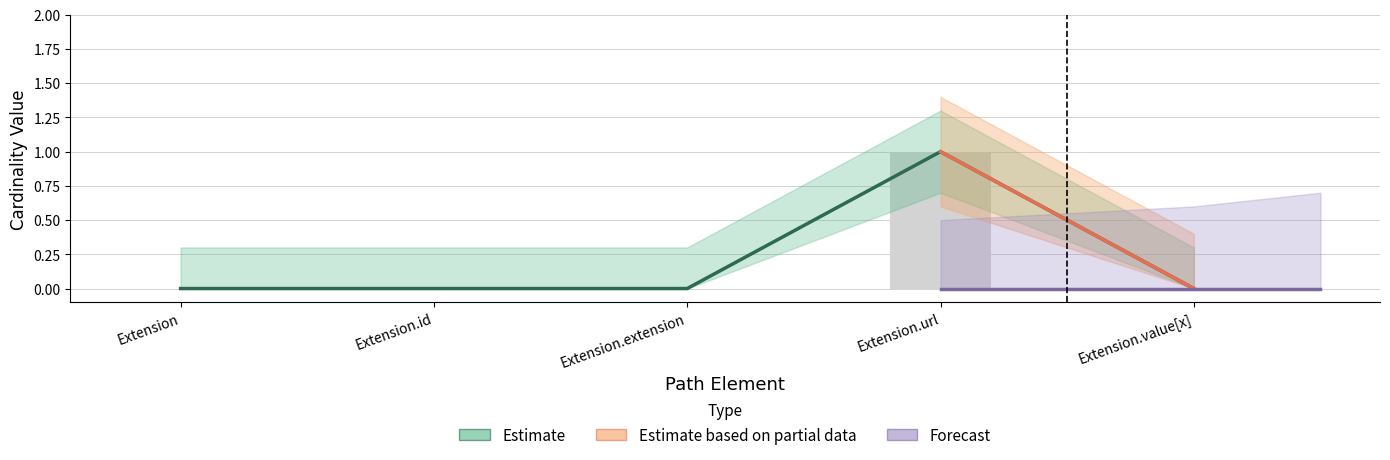

Are the bars horizontal?

No